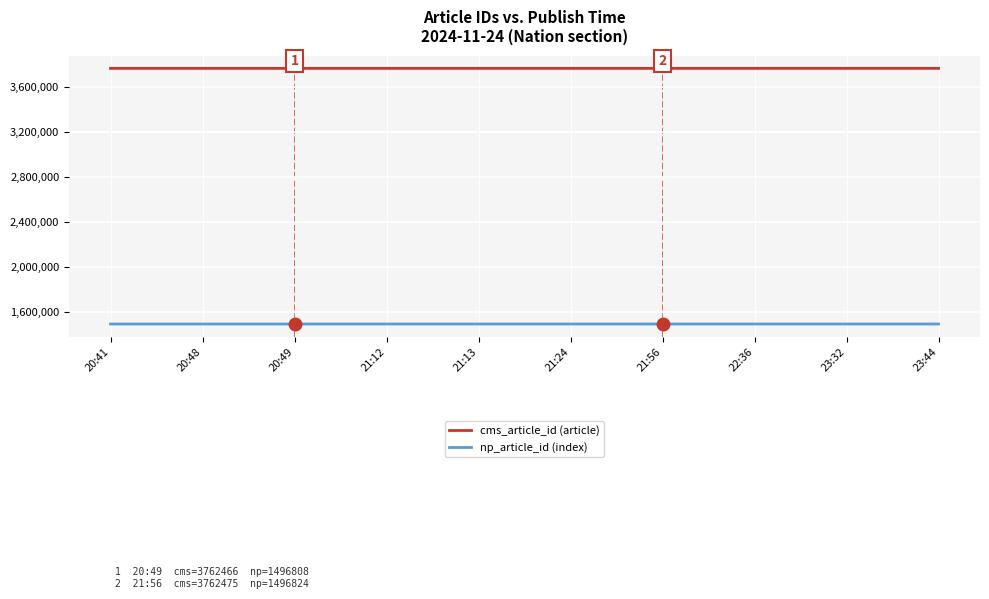

True or false: cms_article_id (article) and np_article_id (index) cross at least once.

False